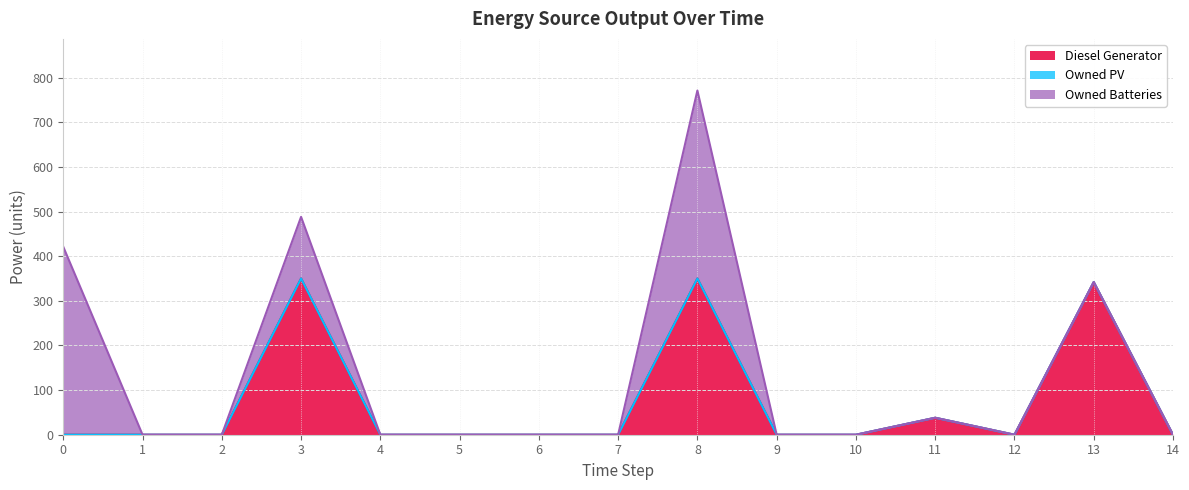

True or false: Diesel Generator and Owned PV intersect in this chart.

False